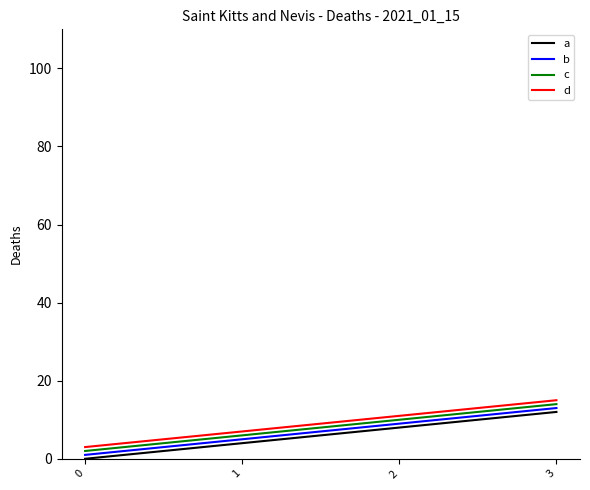

What is the difference between the maximum and minimum values in the d series?

12